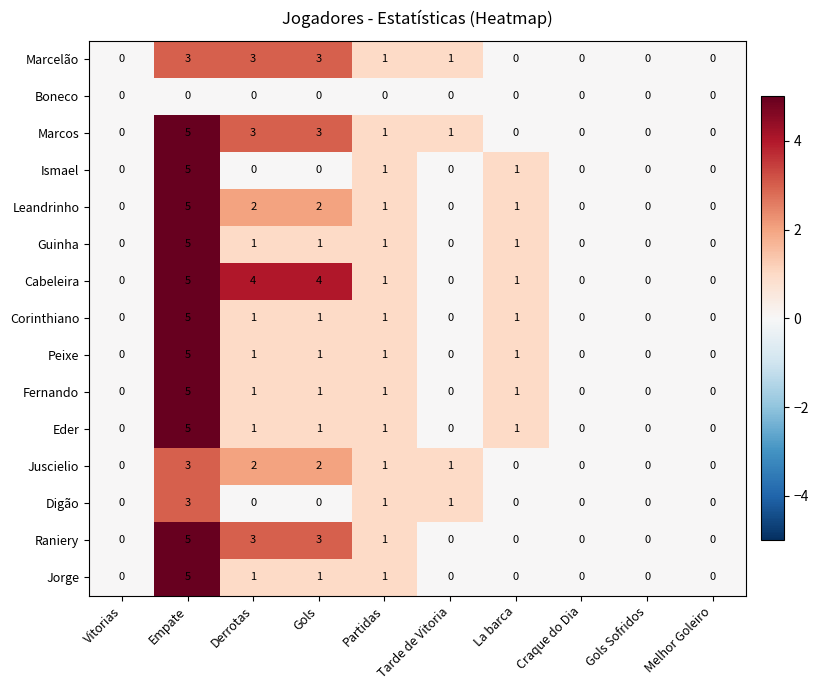

What is the maximum value for Cabeleira?

5